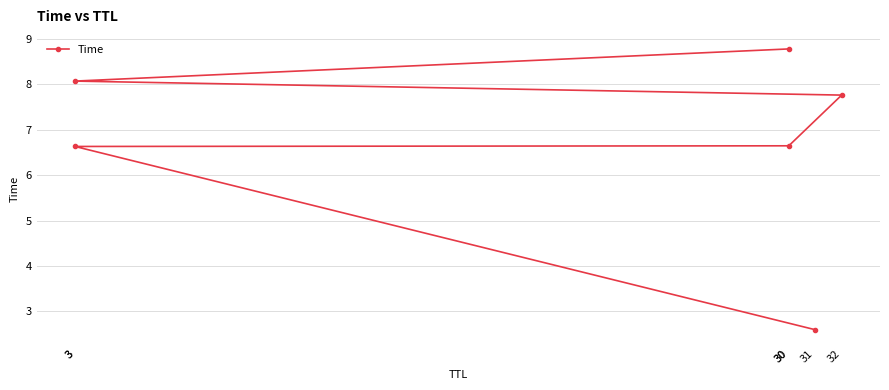

What is the value of the 3rd point from the left?

6.6